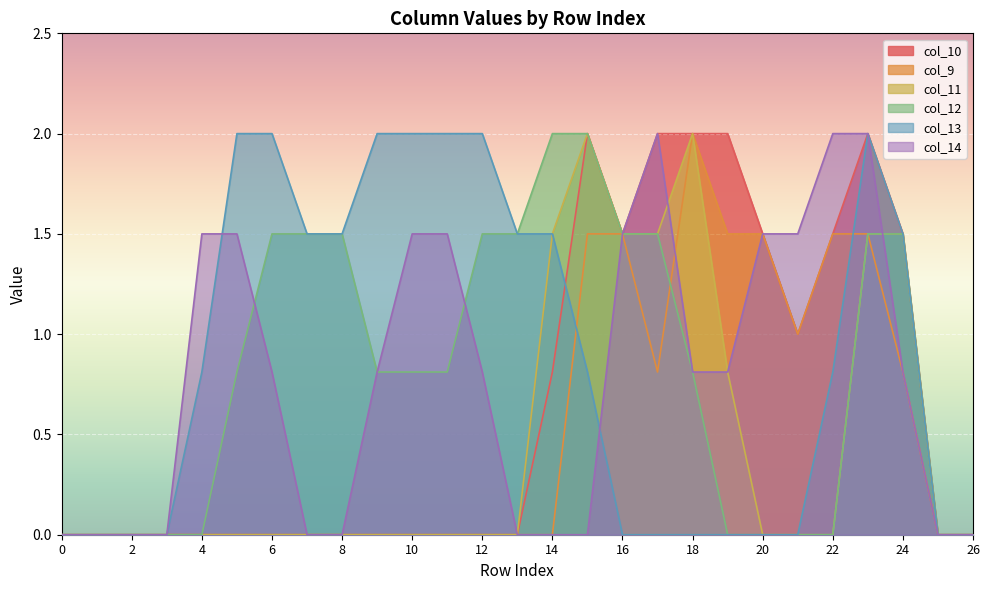

What is the difference between the col_11 values at 26 and 23?

1.5